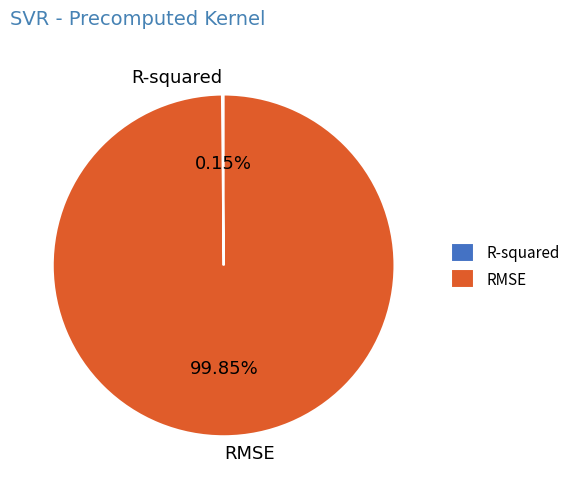

What is the largest slice in the pie chart?

RMSE